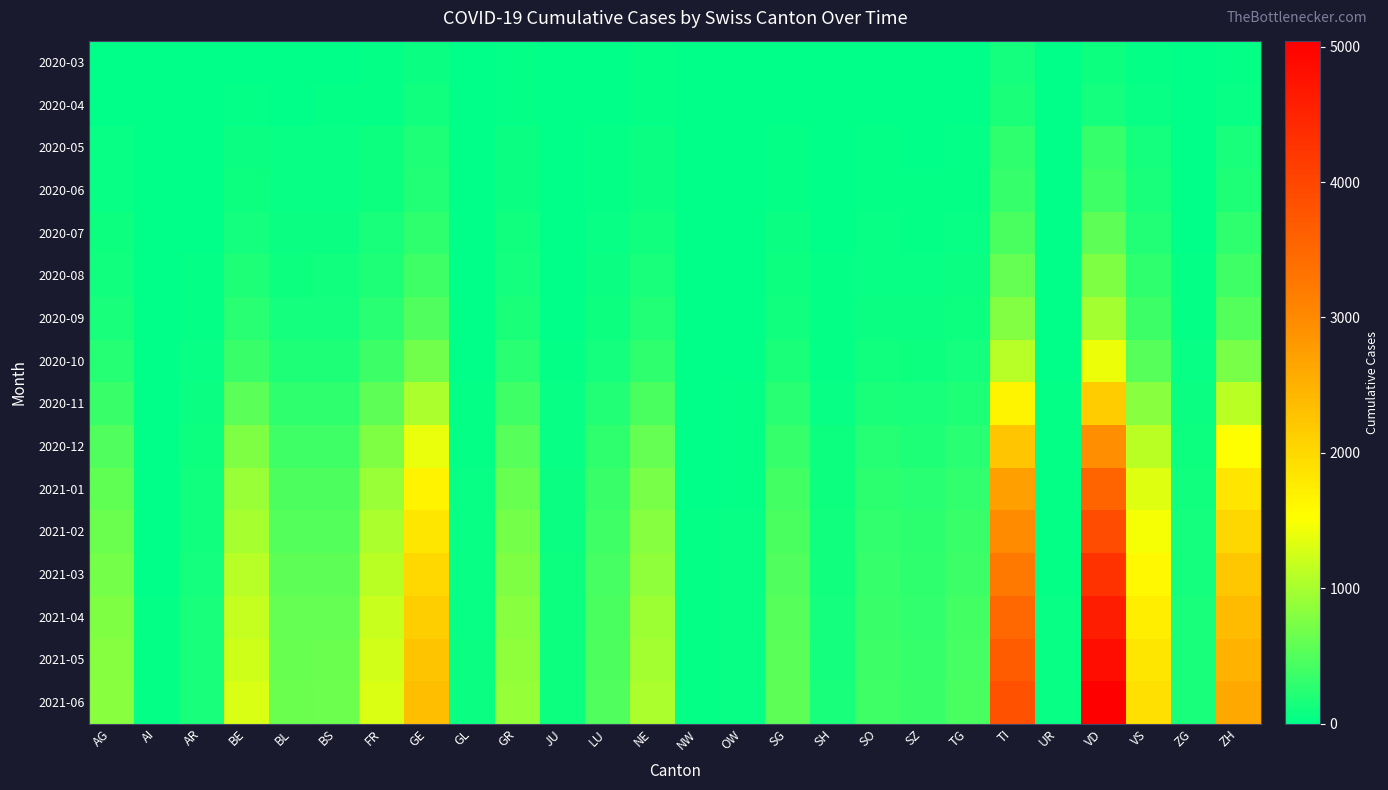

Reading right to left, list all the values displayed in this chart.

2020-03: ZH=27	ZG=1	VS=37	VD=85	UR=0	TI=120	TG=7	SZ=4	SO=2	SH=1	SG=7	OW=0	NW=0	NE=22	LU=7	JU=0	GR=23	GL=2	GE=66	FR=20	BS=16	BL=10	BE=16	AR=2	AI=0	AG=11
2020-04: ZH=48	ZG=2	VS=53	VD=128	UR=1	TI=165	TG=7	SZ=5	SO=3	SH=1	SG=9	OW=0	NW=0	NE=30	LU=9	JU=0	GR=30	GL=2	GE=102	FR=37	BS=24	BL=19	BE=28	AR=3	AI=0	AG=18
2020-05: ZH=150	ZG=8	VS=120	VD=320	UR=3	TI=280	TG=22	SZ=18	SO=20	SH=8	SG=30	OW=2	NW=2	NE=65	LU=25	JU=5	GR=60	GL=4	GE=180	FR=80	BS=45	BL=40	BE=70	AR=8	AI=1	AG=45
2020-06: ZH=180	ZG=10	VS=145	VD=380	UR=3	TI=320	TG=28	SZ=22	SO=25	SH=10	SG=38	OW=3	NW=2	NE=78	LU=30	JU=6	GR=70	GL=5	GE=210	FR=95	BS=52	BL=48	BE=85	AR=10	AI=1	AG=55
2020-07: ZH=280	ZG=16	VS=210	VD=560	UR=5	TI=450	TG=45	SZ=35	SO=40	SH=15	SG=60	OW=5	NW=3	NE=110	LU=50	JU=10	GR=100	GL=7	GE=290	FR=140	BS=75	BL=70	BE=130	AR=15	AI=2	AG=80
2020-08: ZH=380	ZG=22	VS=285	VD=750	UR=7	TI=600	TG=62	SZ=48	SO=55	SH=20	SG=82	OW=7	NW=4	NE=150	LU=70	JU=14	GR=135	GL=10	GE=380	FR=190	BS=100	BL=95	BE=180	AR=20	AI=3	AG=110
2020-09: ZH=500	ZG=30	VS=370	VD=980	UR=9	TI=780	TG=84	SZ=65	SO=74	SH=27	SG=110	OW=10	NW=5	NE=200	LU=95	JU=19	GR=175	GL=13	GE=490	FR=250	BS=130	BL=125	BE=240	AR=28	AI=4	AG=150
2020-10: ZH=720	ZG=43	VS=530	VD=1400	UR=13	TI=1100	TG=120	SZ=93	SO=106	SH=38	SG=158	OW=14	NW=7	NE=285	LU=135	JU=27	GR=250	GL=18	GE=680	FR=360	BS=185	BL=180	BE=350	AR=40	AI=6	AG=220
2020-11: ZH=1120	ZG=67	VS=820	VD=2150	UR=20	TI=1650	TG=187	SZ=145	SO=165	SH=59	SG=245	OW=22	NW=11	NE=440	LU=210	JU=42	GR=385	GL=27	GE=1020	FR=560	BS=285	BL=280	BE=550	AR=63	AI=9	AG=350
2020-12: ZH=1520	ZG=91	VS=1110	VD=2950	UR=27	TI=2240	TG=254	SZ=197	SO=224	SH=80	SG=332	OW=30	NW=15	NE=595	LU=285	JU=57	GR=520	GL=37	GE=1380	FR=760	BS=385	BL=380	BE=750	AR=88	AI=12	AG=480
2021-01: ZH=1840	ZG=110	VS=1340	VD=3560	UR=33	TI=2710	TG=307	SZ=238	SO=271	SH=97	SG=402	OW=36	NW=18	NE=720	LU=345	JU=69	GR=630	GL=45	GE=1660	FR=920	BS=465	BL=460	BE=910	AR=107	AI=15	AG=580
2021-02: ZH=2024	ZG=121	VS=1474	VD=3916	UR=36	TI=2981	TG=337	SZ=262	SO=298	SH=107	SG=442	OW=40	NW=20	NE=791	LU=379	JU=76	GR=693	GL=49	GE=1820	FR=1012	BS=511	BL=505	BE=1000	AR=118	AI=17	AG=640
2021-03: ZH=2217	ZG=133	VS=1615	VD=4288	UR=39	TI=3263	TG=369	SZ=286	SO=326	SH=117	SG=484	OW=44	NW=22	NE=867	LU=415	JU=83	GR=759	GL=54	GE=1992	FR=1108	BS=560	BL=553	BE=1095	AR=129	AI=18	AG=700
2021-04: ZH=2374	ZG=142	VS=1729	VD=4592	UR=42	TI=3494	TG=395	SZ=307	SO=349	SH=125	SG=518	OW=47	NW=23	NE=928	LU=445	JU=89	GR=812	GL=58	GE=2133	FR=1187	BS=600	BL=592	BE=1172	AR=138	AI=20	AG=750
2021-05: ZH=2502	ZG=150	VS=1822	VD=4840	UR=44	TI=3683	TG=416	SZ=323	SO=368	SH=132	SG=546	OW=50	NW=25	NE=978	LU=469	JU=94	GR=857	GL=61	GE=2249	FR=1251	BS=633	BL=624	BE=1237	AR=146	AI=21	AG=790
2021-06: ZH=2607	ZG=156	VS=1898	VD=5045	UR=46	TI=3837	TG=434	SZ=337	SO=384	SH=138	SG=569	OW=52	NW=26	NE=1019	LU=489	JU=98	GR=892	GL=63	GE=2343	FR=1304	BS=659	BL=650	BE=1289	AR=152	AI=22	AG=820